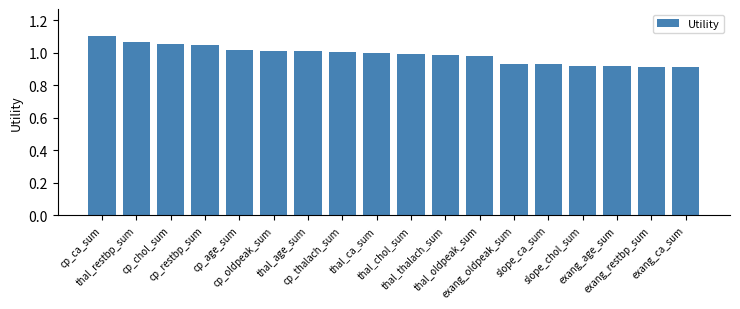

Is it true that the value at exang_oldpeak_sum is 0.9?

True